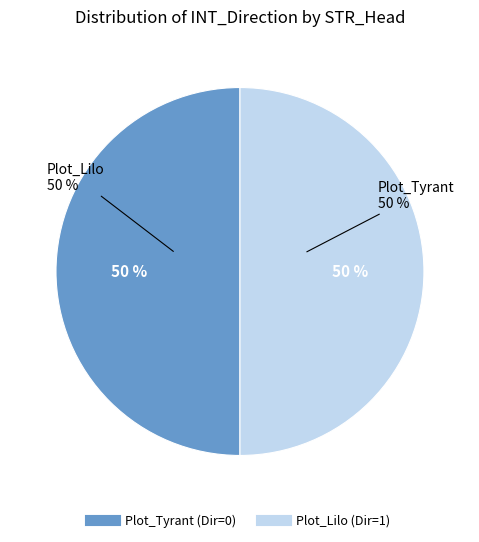

True or false: 3 accounts for 41% of the total.

False